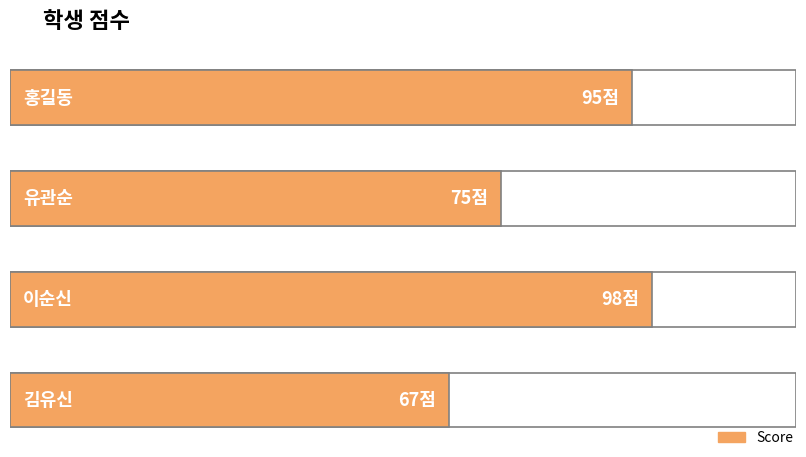

What position from the right is 김유신?

1